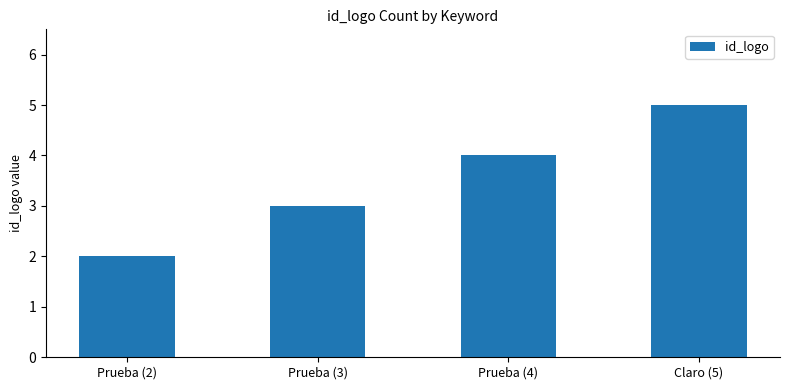

Rank the categories by value from highest to lowest.

Claro (5), Prueba (4), Prueba (3), Prueba (2)